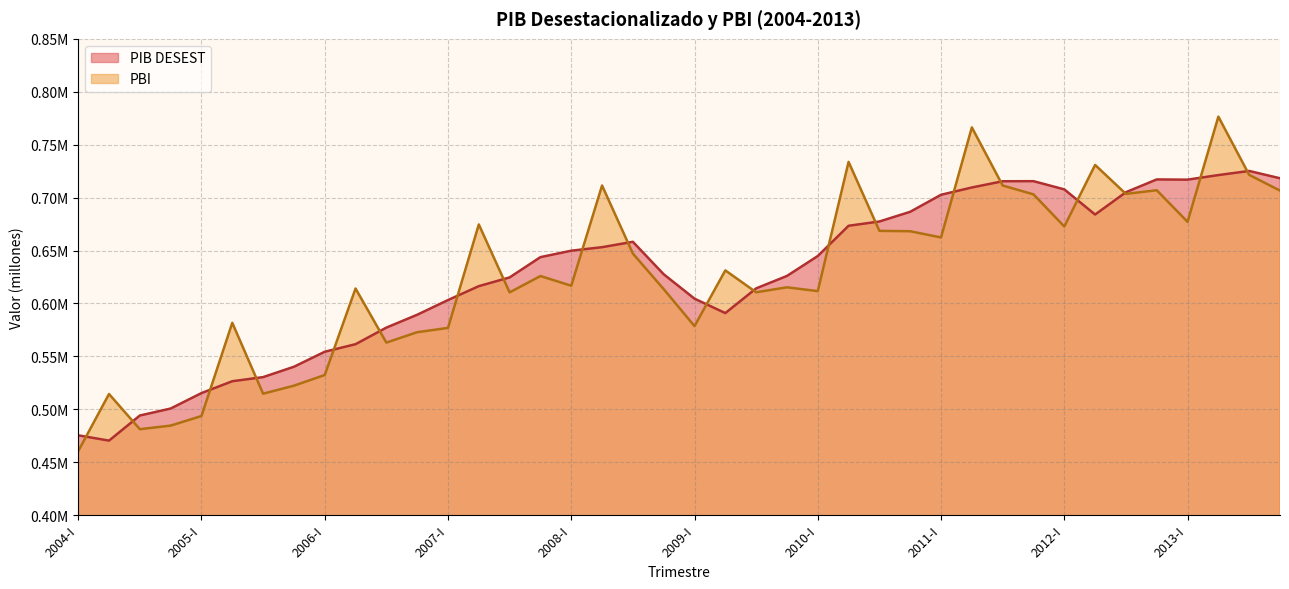

What is the value of the PBI point at the 20th from the left?

613490.8